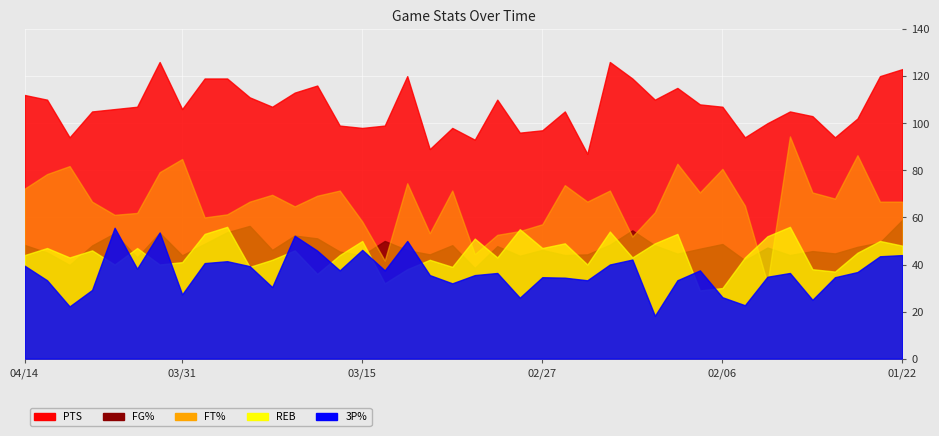

Rank the categories by 3P% value from highest to lowest.

04/05, 04/01, 03/20, 03/11, 03/15, 03/18, 01/22, 01/25, 02/19, 03/27, 03/29, 02/21, 04/14, 03/25, 04/04, 03/17, 03/13, 02/08, 01/26, 03/02, 01/31, 03/09, 03/04, 02/02, 02/27, 01/28, 02/25, 04/13, 02/23, 02/09, 03/08, 03/22, 04/07, 03/31, 02/06, 03/01, 01/30, 02/05, 04/11, 02/11